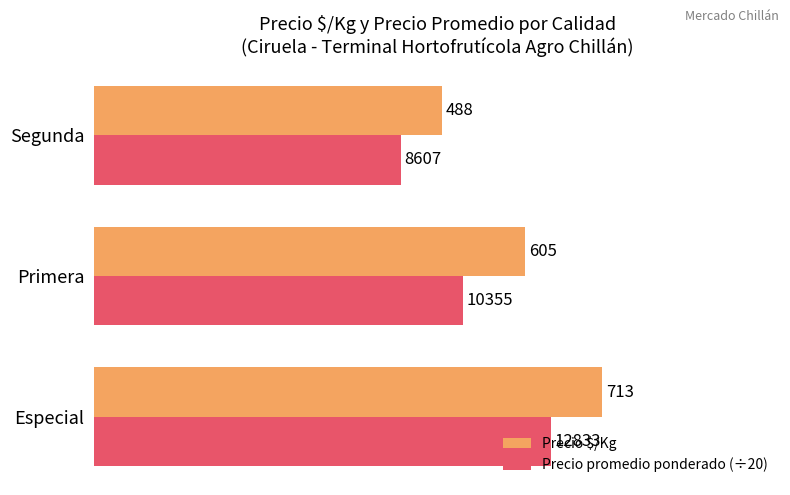

What is the sum of all Precio promedio ponderado (÷20) values?

1589.8